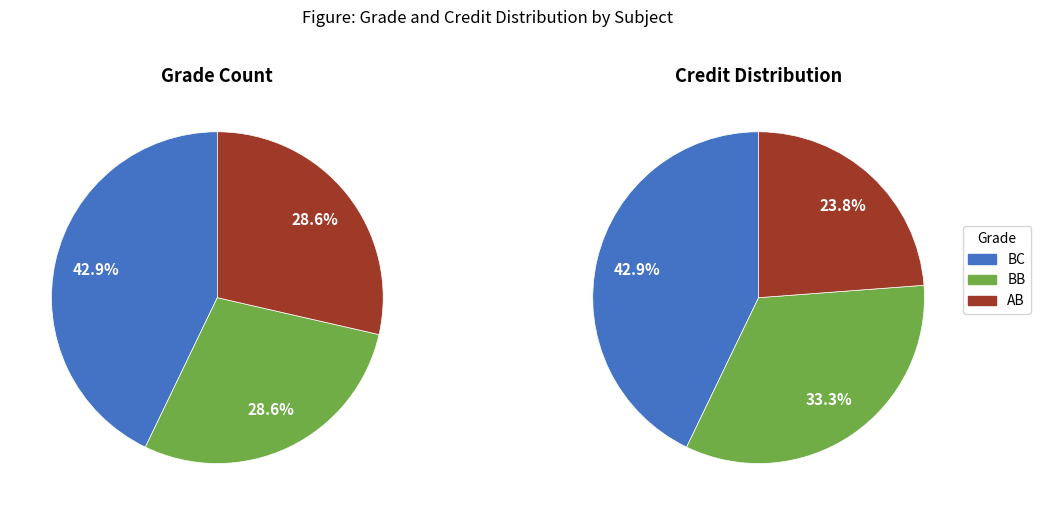

What is the change in value from BC to AB?

-1